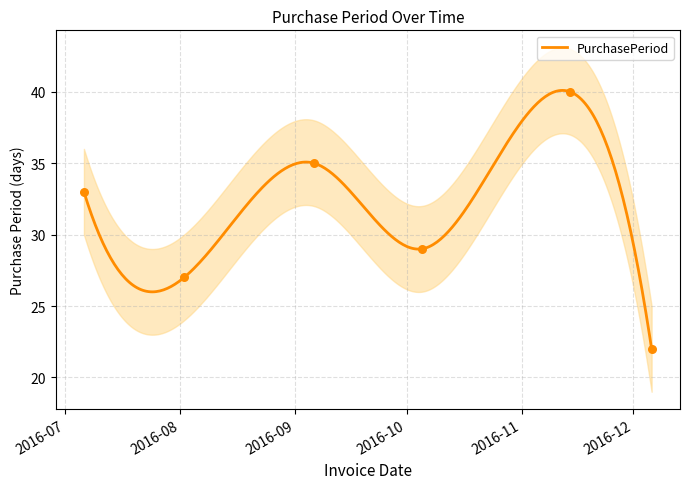

What is the change in value from 2016-11-14 to 2016-12-06?

-18